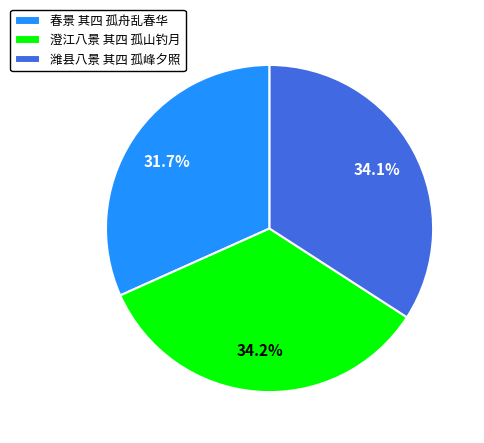

What percentage is NOT represented by 潍县八景 其四 孤峰夕照?

65.9%